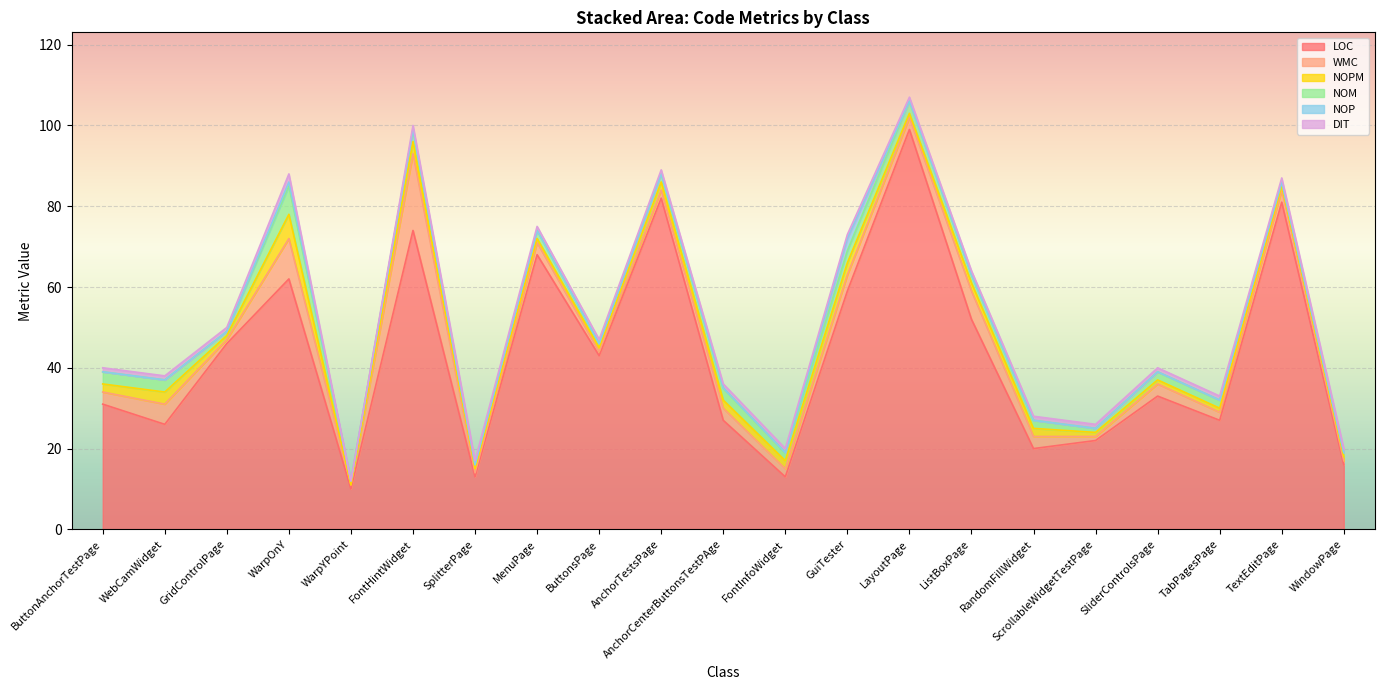

Does the chart display data point markers on the line(s)?

No